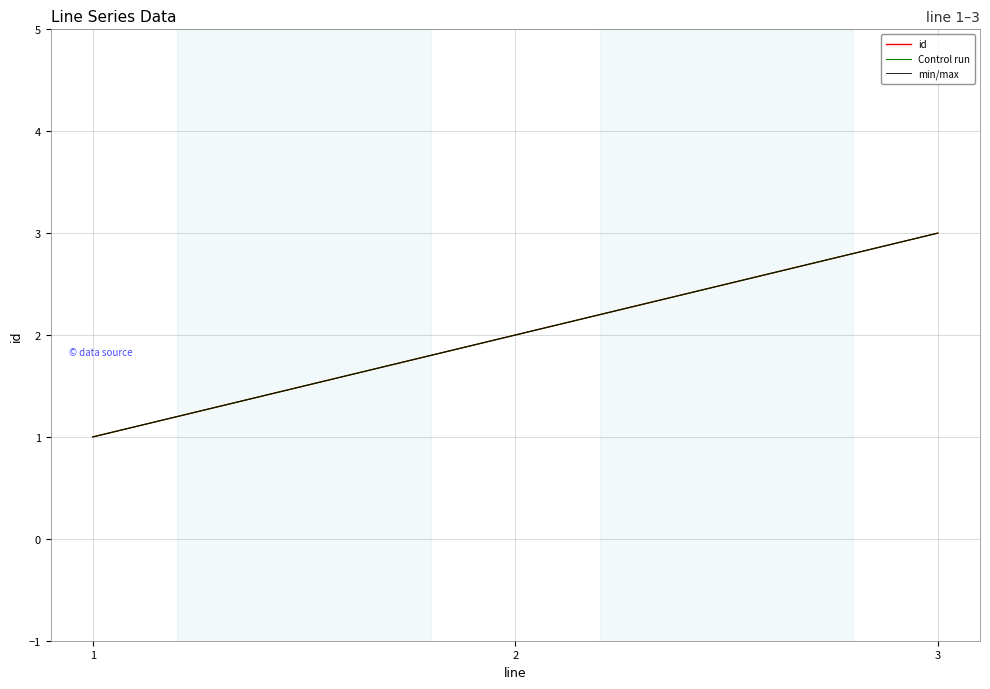

What is the maximum value shown in the chart?

3